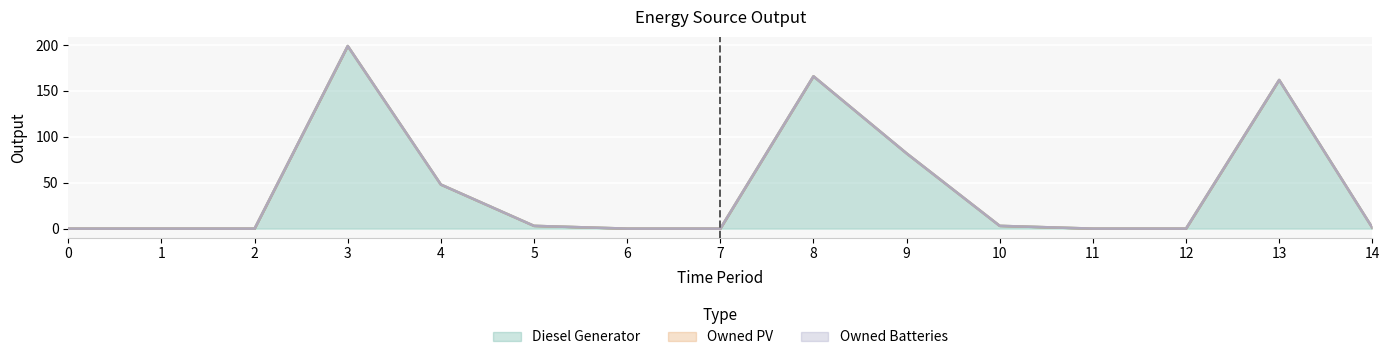

True or false: Diesel Generator and Owned Batteries cross at least once.

False